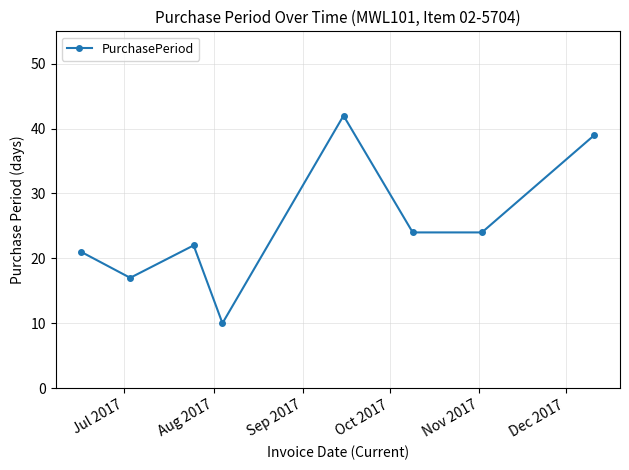

What is the difference between the second highest and second lowest values?

22